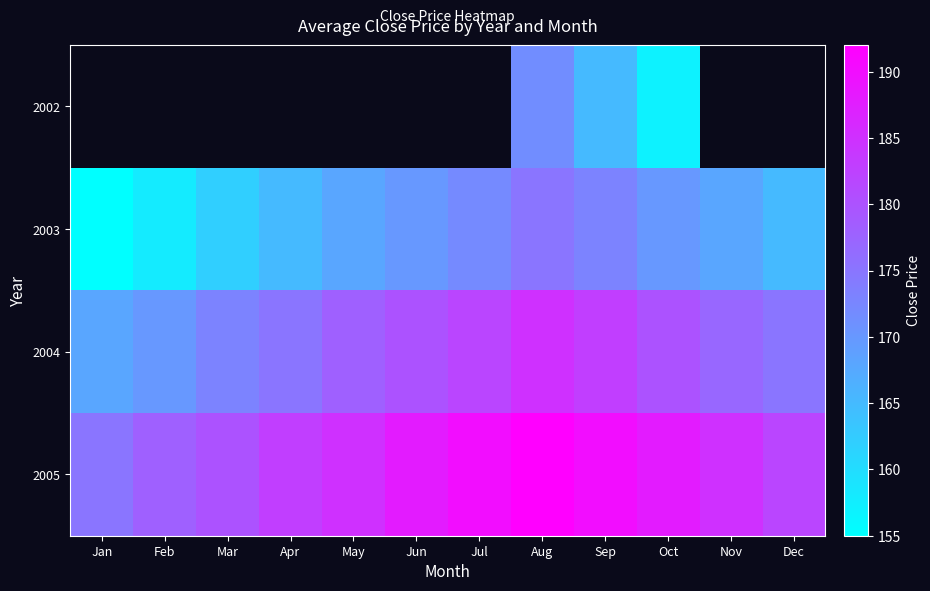

At Apr, list the series in order from smallest to largest.

2002, 2003, 2004, 2005